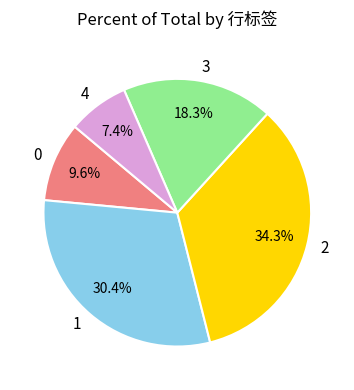

What percentage is the 3 slice, to the nearest percent?

18%